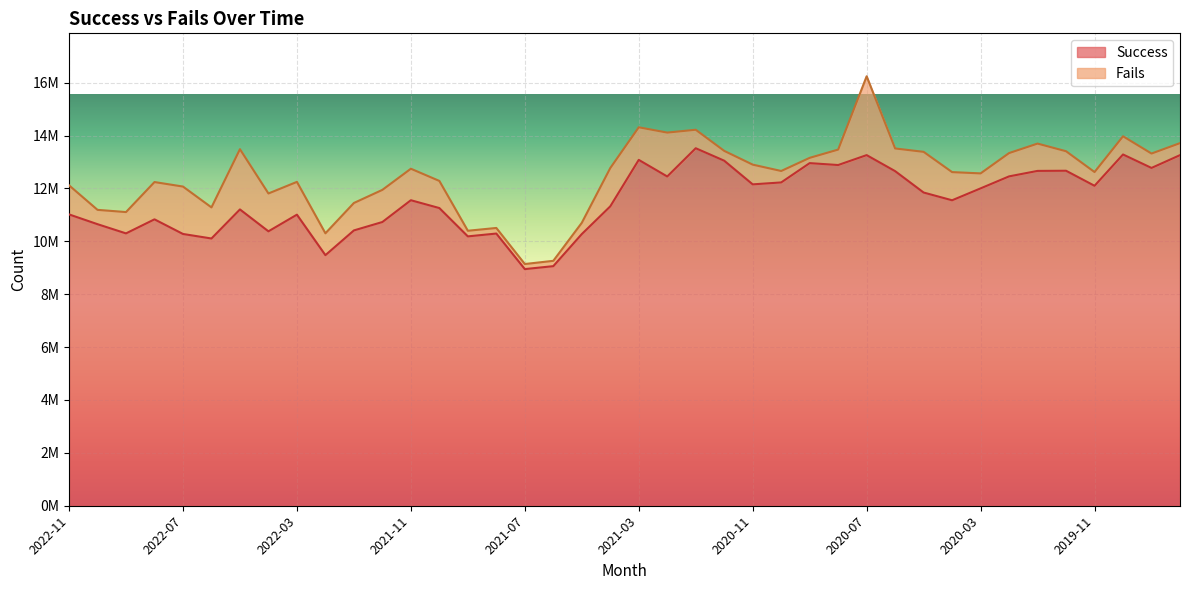

List the labels in order of value, smallest first.

2021-07, 2021-06, 2022-02, 2022-06, 2021-09, 2021-05, 2022-07, 2021-08, 2022-09, 2022-04, 2022-01, 2022-10, 2021-12, 2022-08, 2022-03, 2022-11, 2022-05, 2021-10, 2021-04, 2020-04, 2021-11, 2020-05, 2020-03, 2019-11, 2020-11, 2020-10, 2021-02, 2020-02, 2020-06, 2020-01, 2019-12, 2019-09, 2020-08, 2020-09, 2020-12, 2021-03, 2019-08, 2020-07, 2019-10, 2021-01